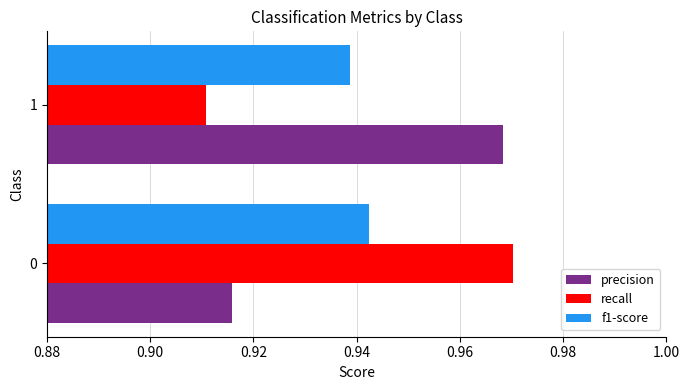

Rank the series at 0 from lowest to highest value.

precision, f1-score, recall